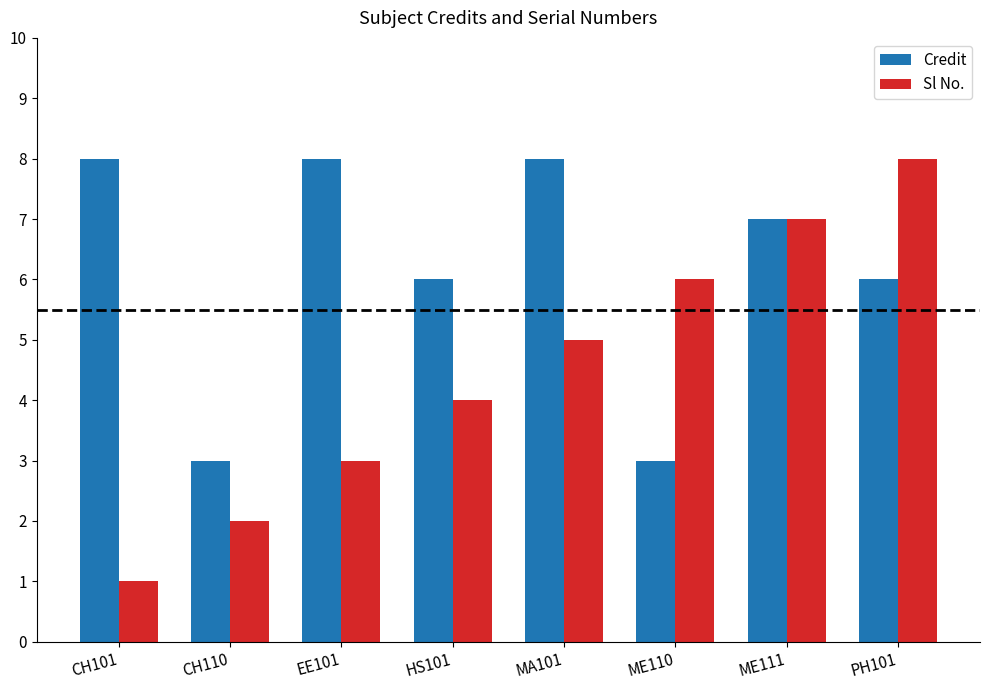

At MA101, list the series in order from largest to smallest.

Credit, Sl No.